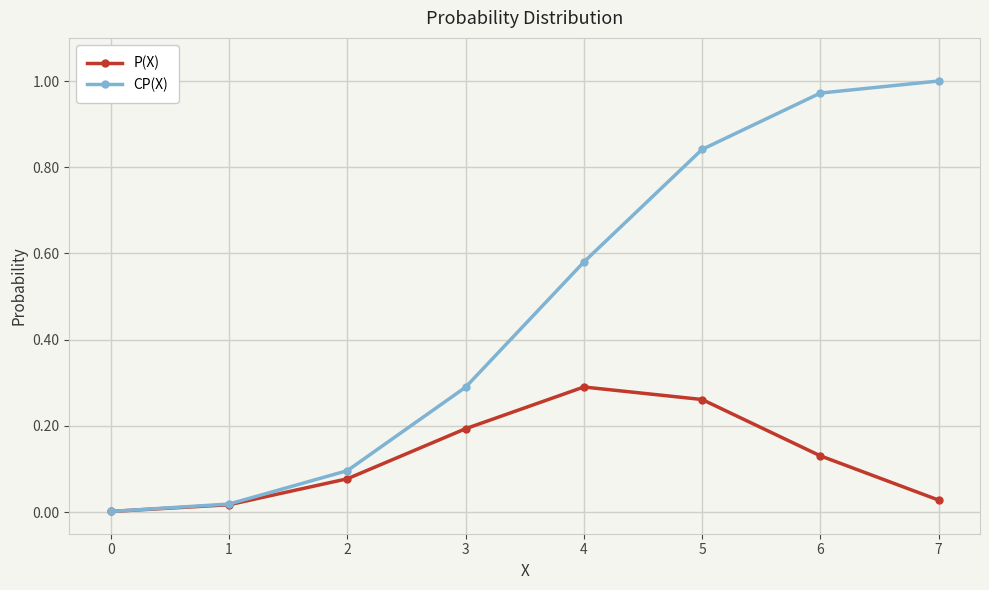

Which category has the highest value across all series?

7